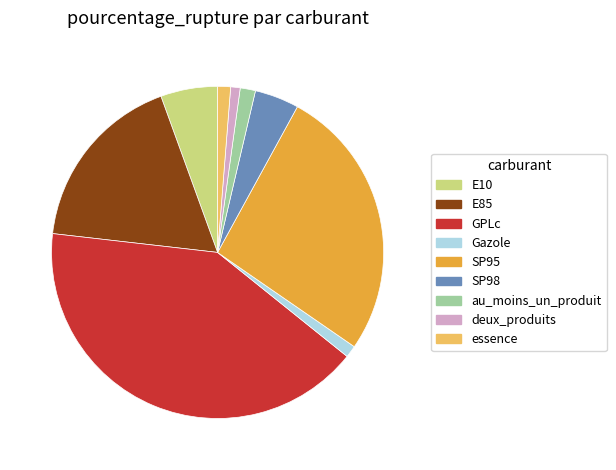

True or false: GPLc accounts for 41% of the total.

True